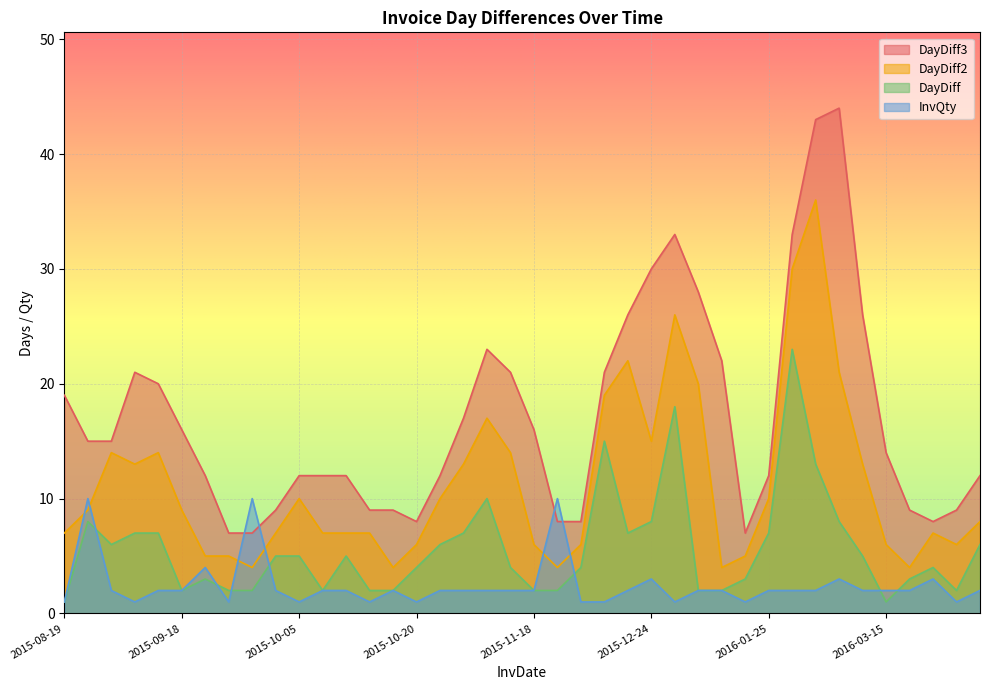

Reading left to right, list all the values displayed in this chart.

DayDiff: 1	8	6	7	7	2	3	2	2	5	5	2	5	2	2	4	6	7	10	4	2	2	4	15	7	8	18	2	2	3	7	23	13	8	5	1	3	4	2	6
DayDiff2: 7	9	14	13	14	9	5	5	4	7	10	7	7	7	4	6	10	13	17	14	6	4	6	19	22	15	26	20	4	5	10	30	36	21	13	6	4	7	6	8
DayDiff3: 19	15	15	21	20	16	12	7	7	9	12	12	12	9	9	8	12	17	23	21	16	8	8	21	26	30	33	28	22	7	12	33	43	44	26	14	9	8	9	12
InvQty: 1	10	2	1	2	2	4	1	10	2	1	2	2	1	2	1	2	2	2	2	2	10	1	1	2	3	1	2	2	1	2	2	2	3	2	2	2	3	1	2